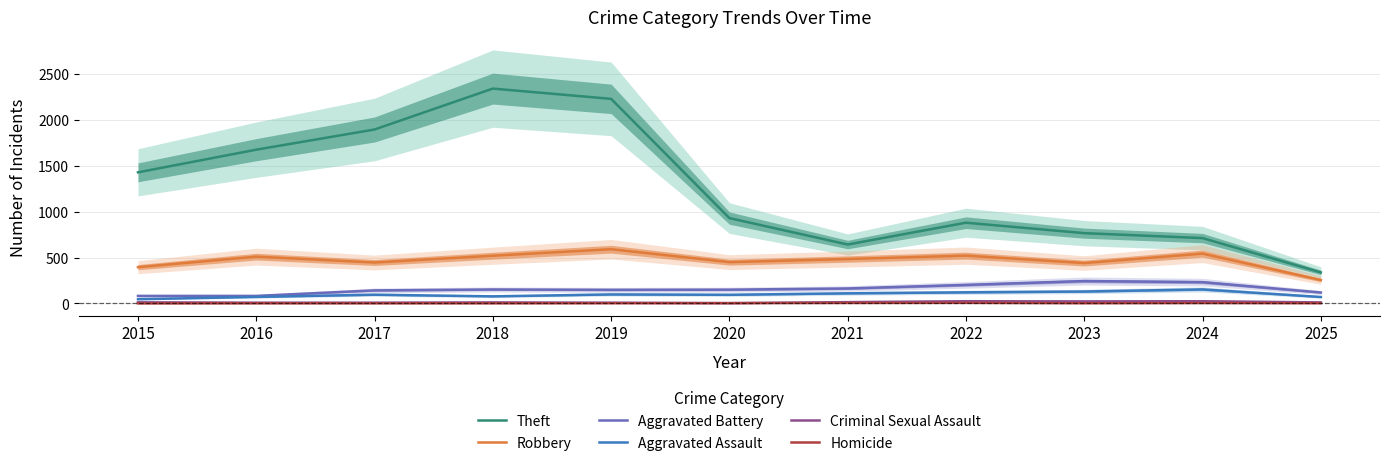

Read the Aggravated Assault value at 2025.

70